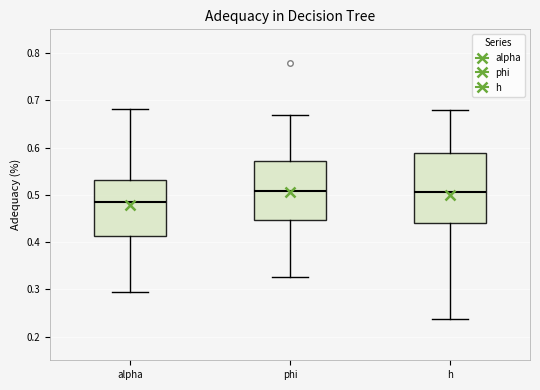

Where does the median line of the box for phi sit on the y-axis? The values are not printed on the chart, so give them approximately, as read against the axis.

0.51